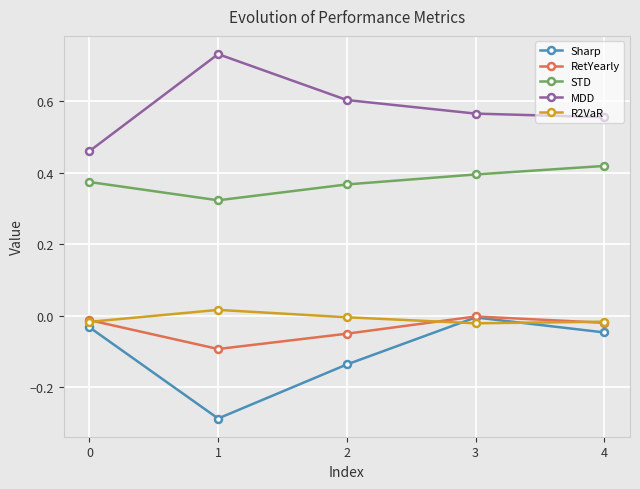

Is it true that R2VaR equals -0.0 at 3?

True